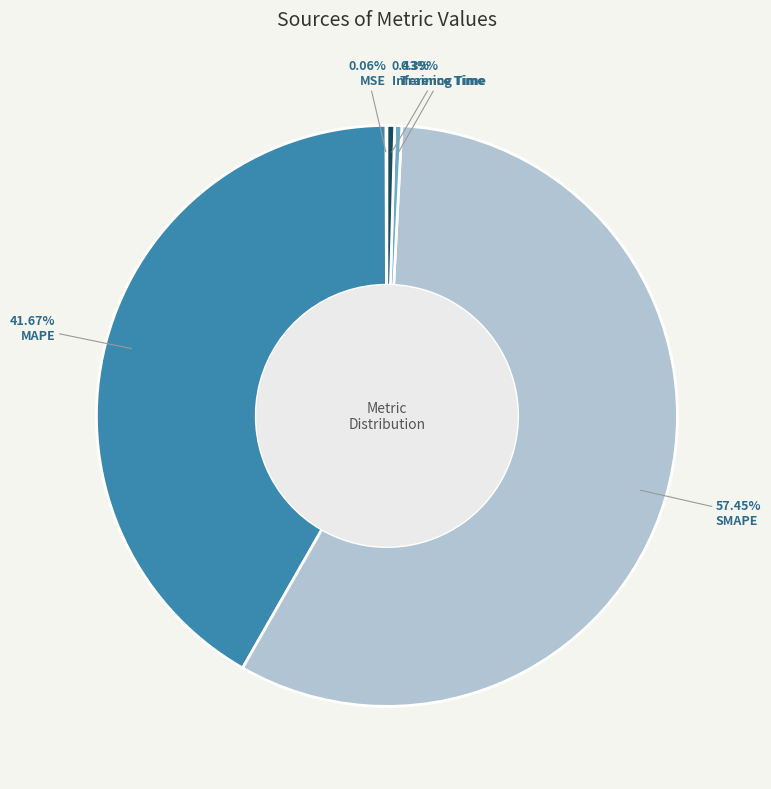

To the nearest percent, what is the difference between the largest and smallest slice percentages?

57%